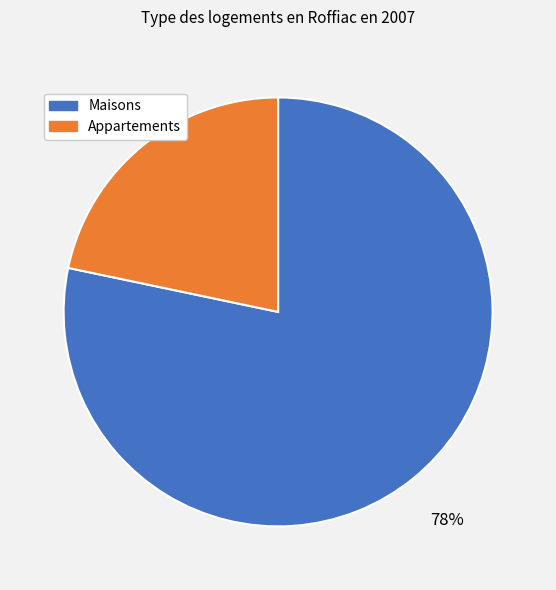

To the nearest percent, what is the average slice percentage?

50%